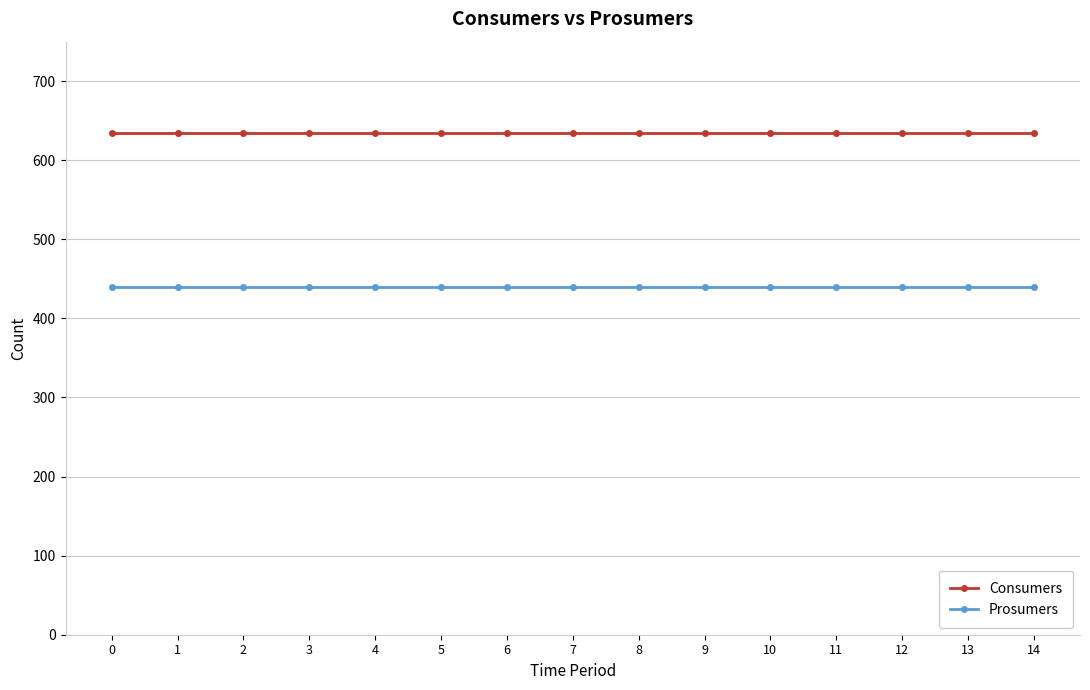

What is the total value across all series at 1?

1075